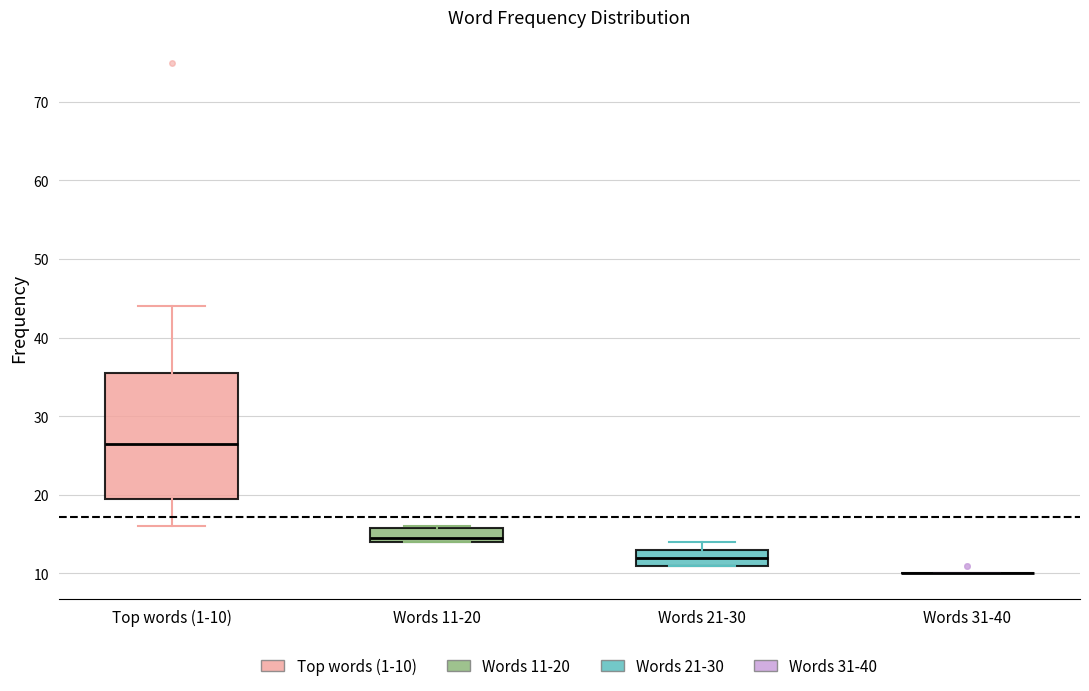

Comparing the boxes themselves (not the whiskers), which one is the tallest?

Top words (1-10)